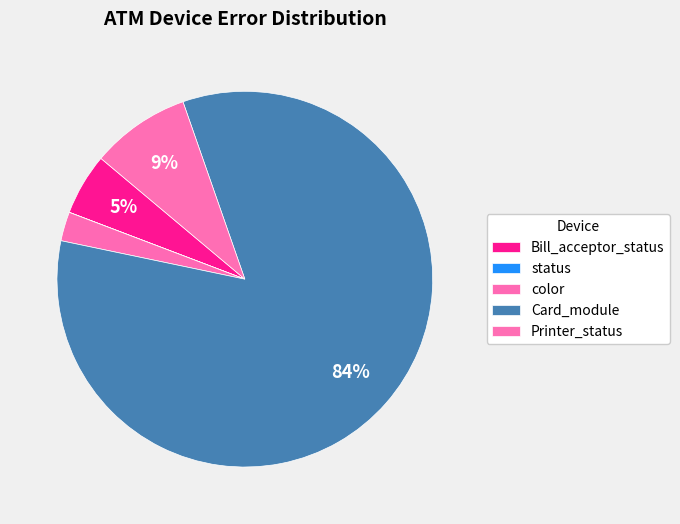

To the nearest percent, what percentage of the pie is color?

1%